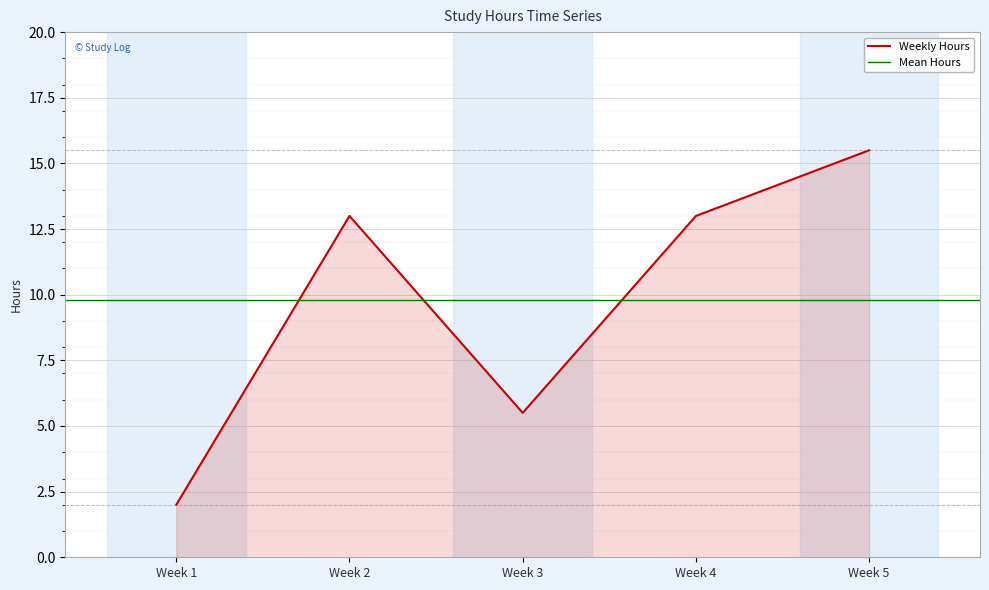

The value at Week 1 is 1.4. True or false?

False